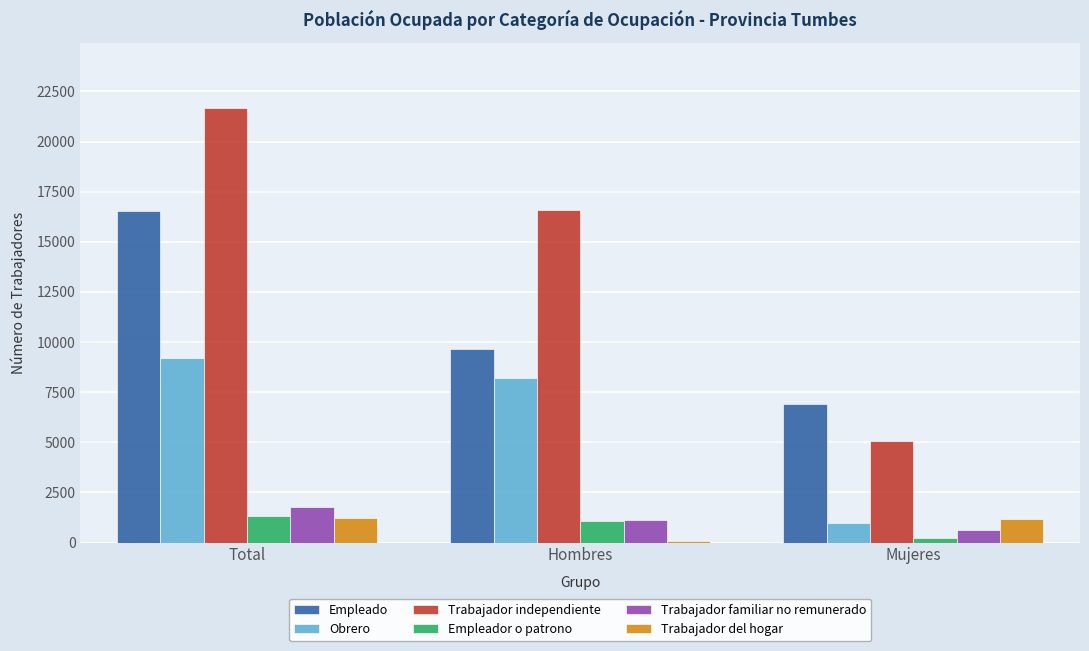

True or false: Trabajador independiente has a value of 6261 at Total.

False